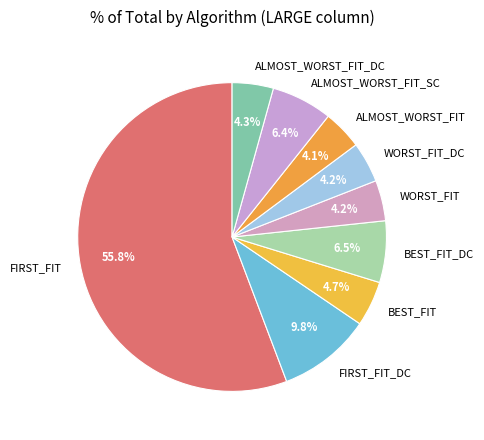

How many slices are in this pie chart?

9